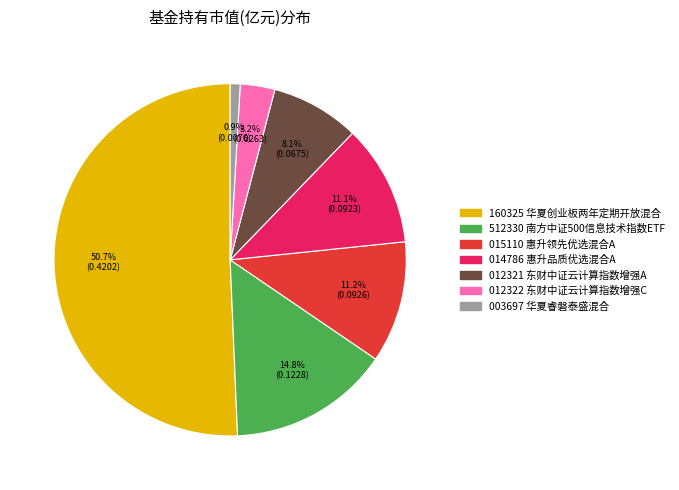

Is there a majority slice in this chart?

Yes